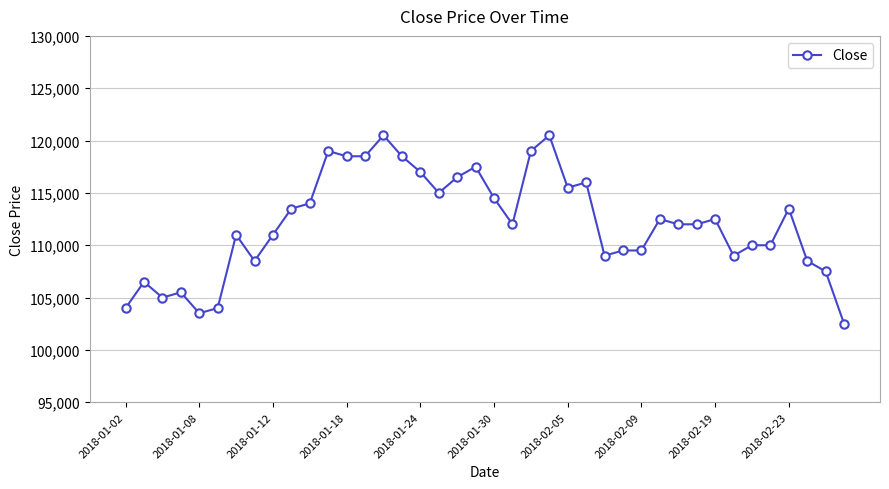

What is the difference between the maximum and minimum values?

18000